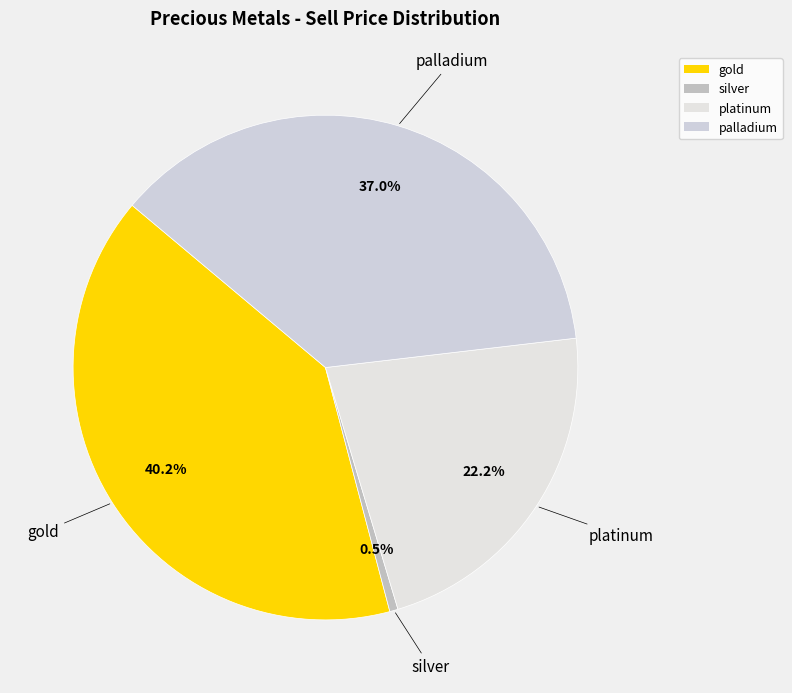

What is the ratio of the value at palladium to the value at gold?

0.9